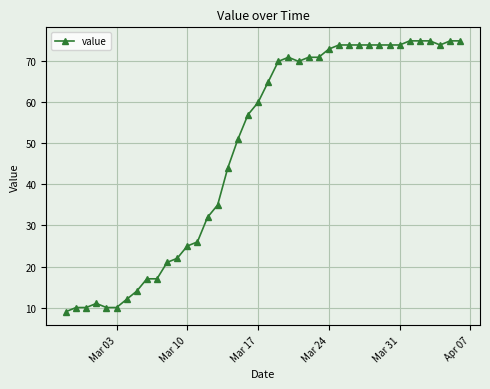

True or false: there are more than 1 points higher than both neighbors.

True